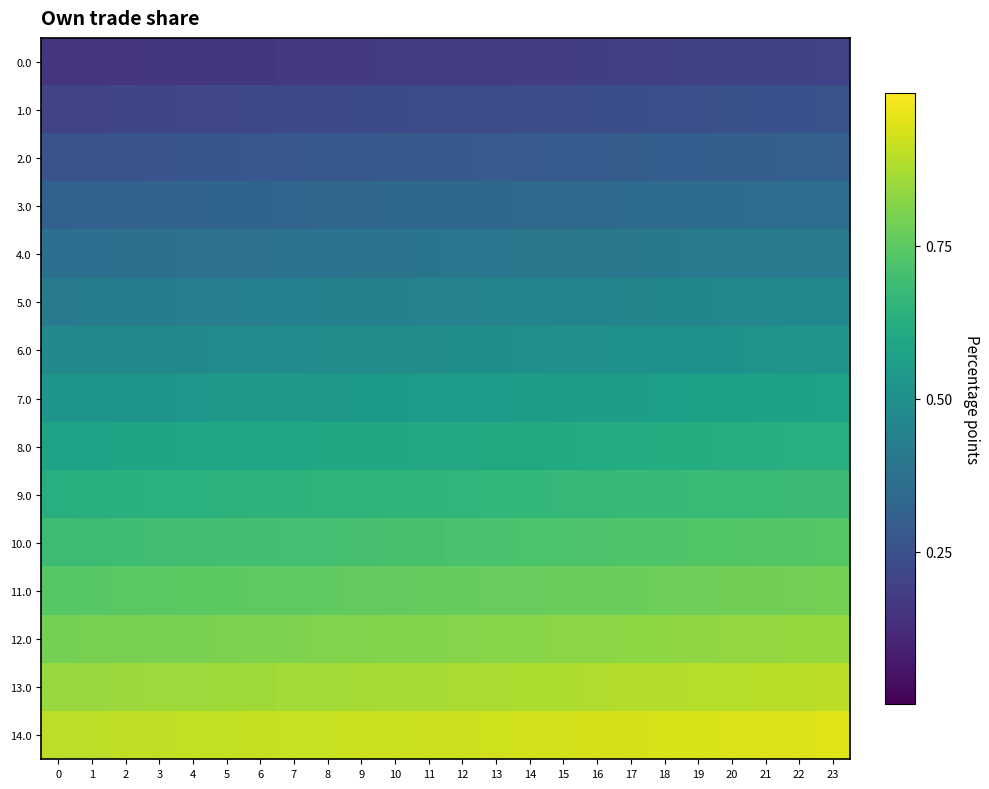

Count the number of data series in this chart.

15